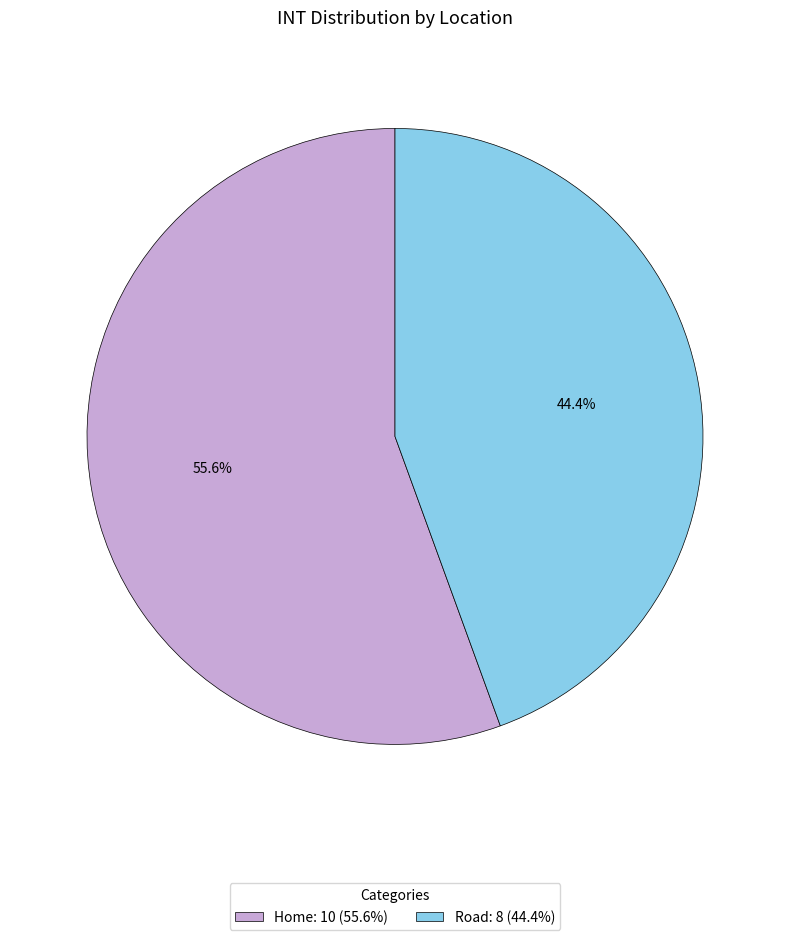

What is the total percentage of Road and Home?

100.0%